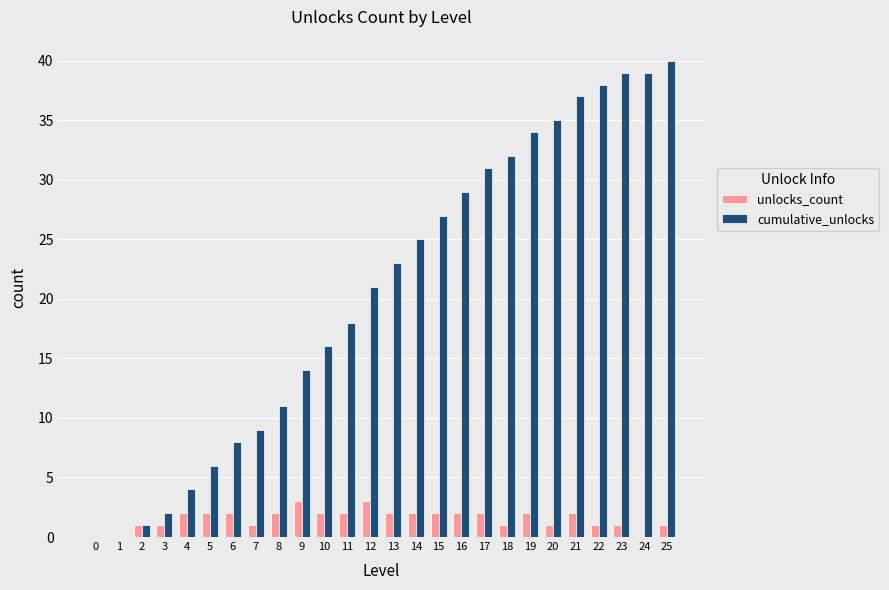

How many groups of bars are there?

26